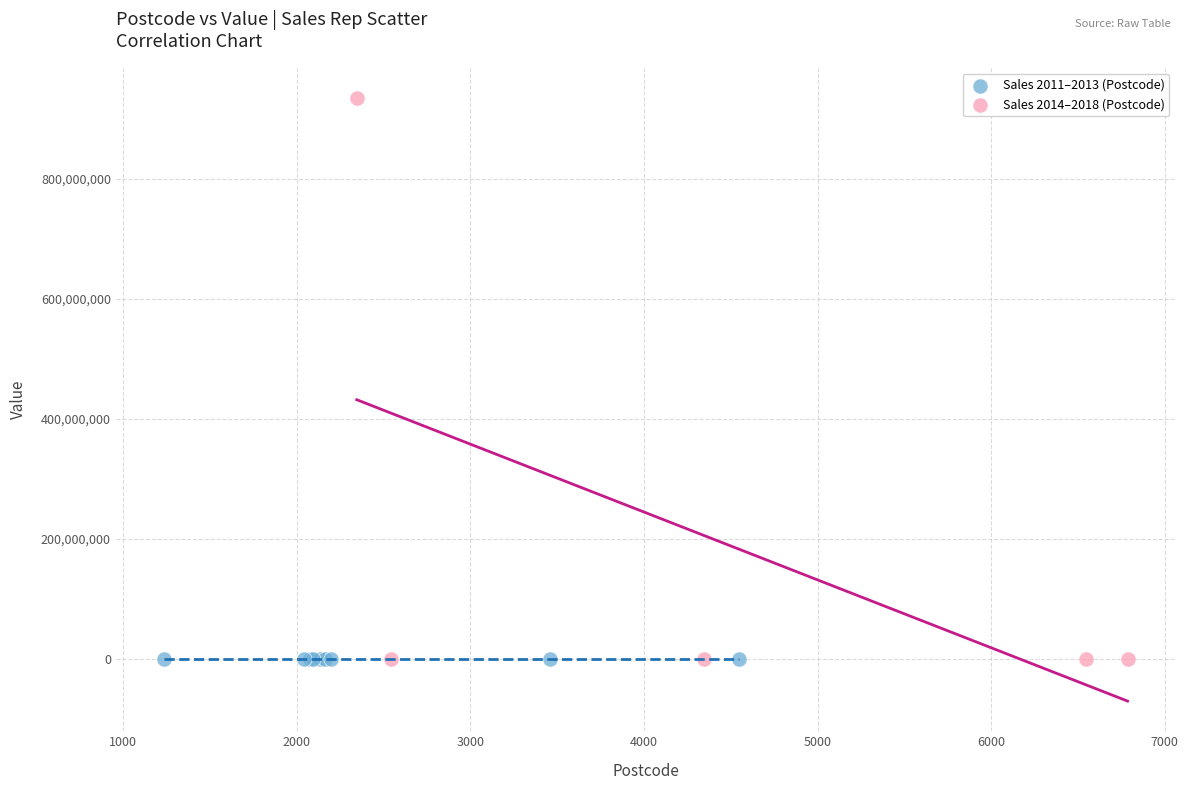

Which series contains the highest Y value?

Sales 2014–2018 (Postcode)